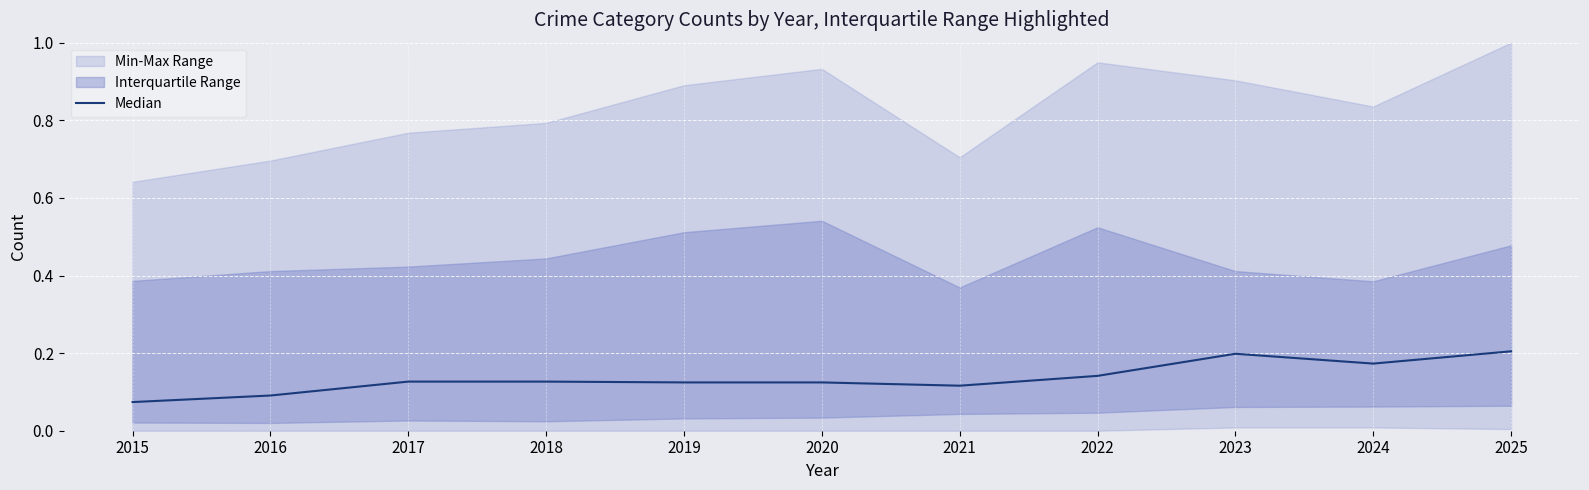

What is the smallest value displayed?

0.1